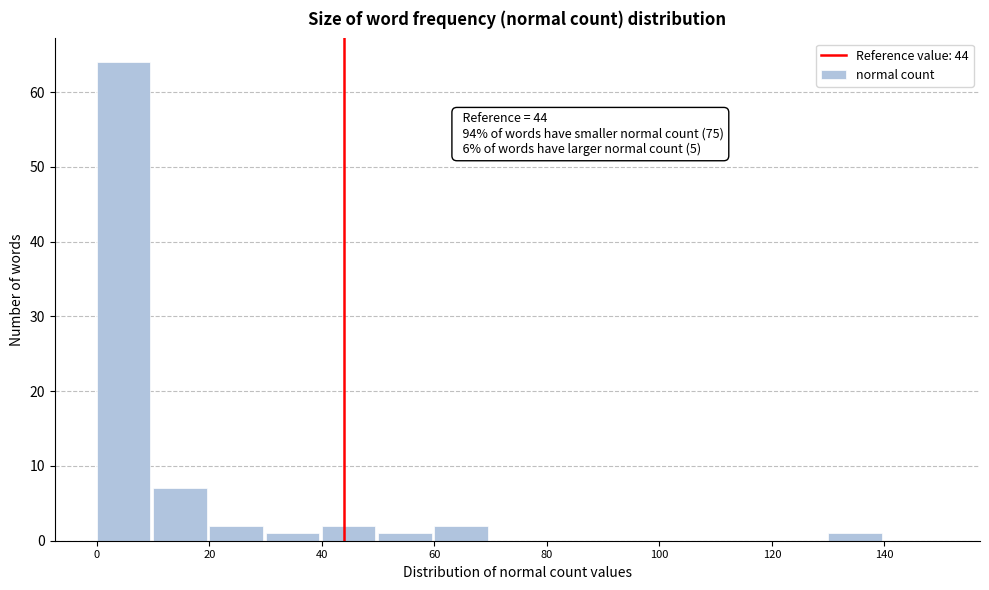

Over which range of the x-axis is the bar tallest?

0 to 10